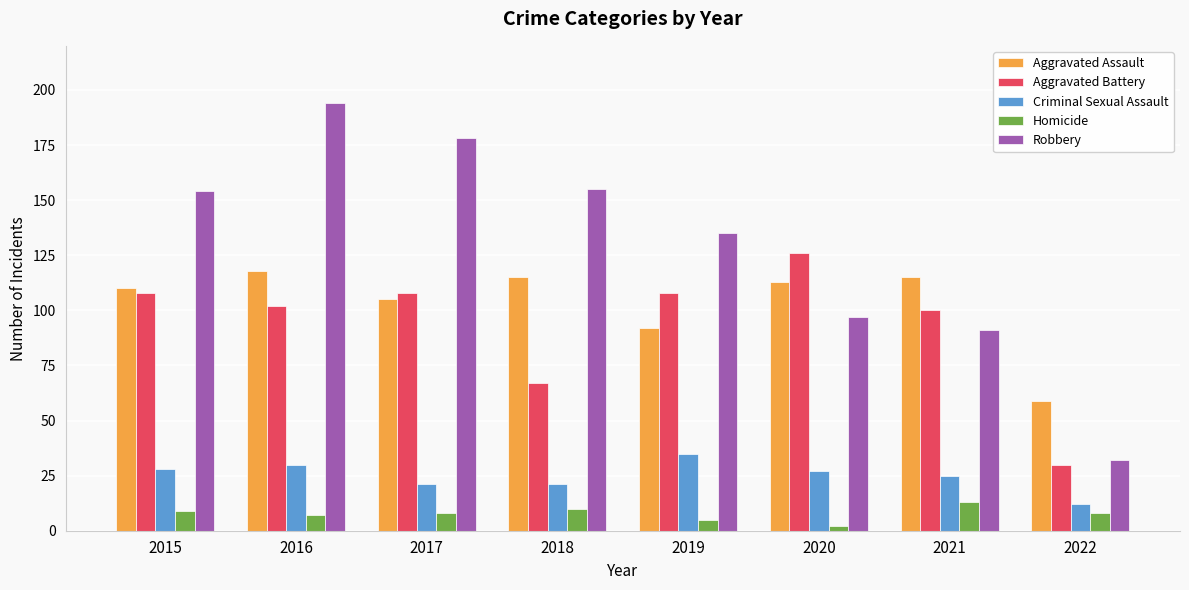

Count the number of categories in the chart.

8